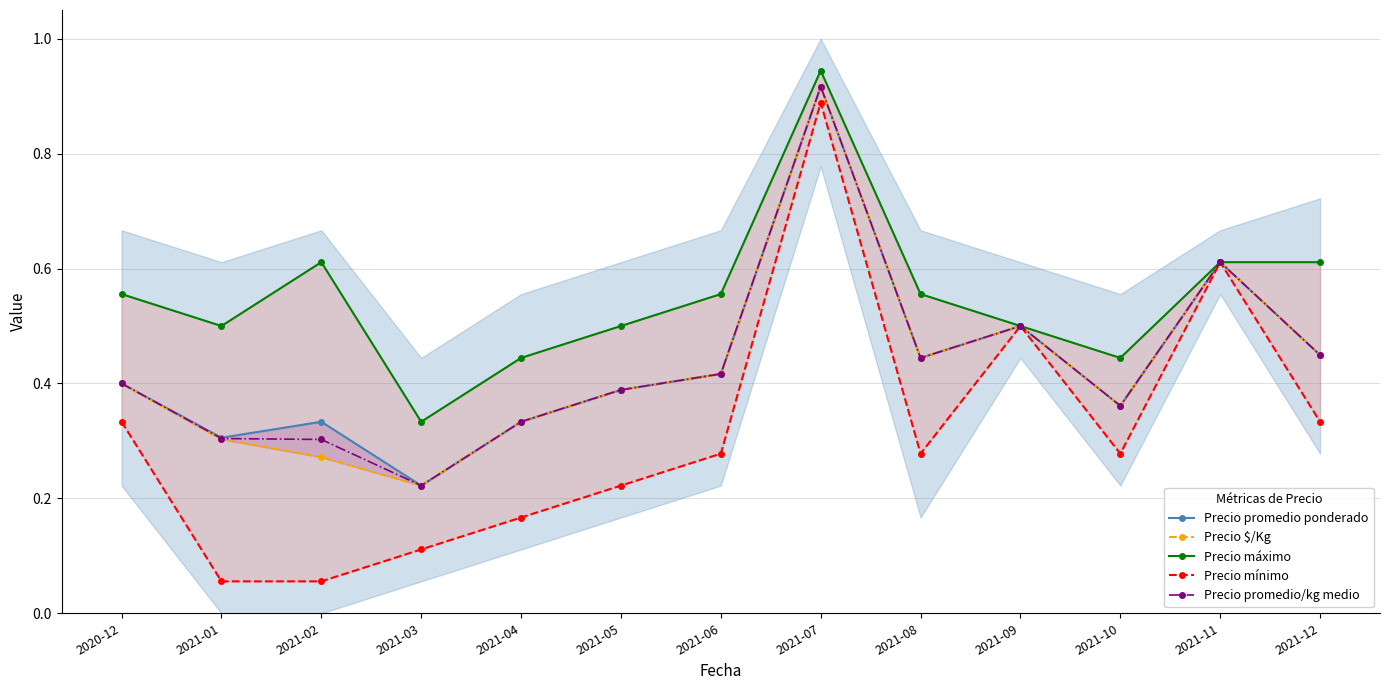

True or false: Precio $/Kg and Precio promedio/kg medio intersect in this chart.

False